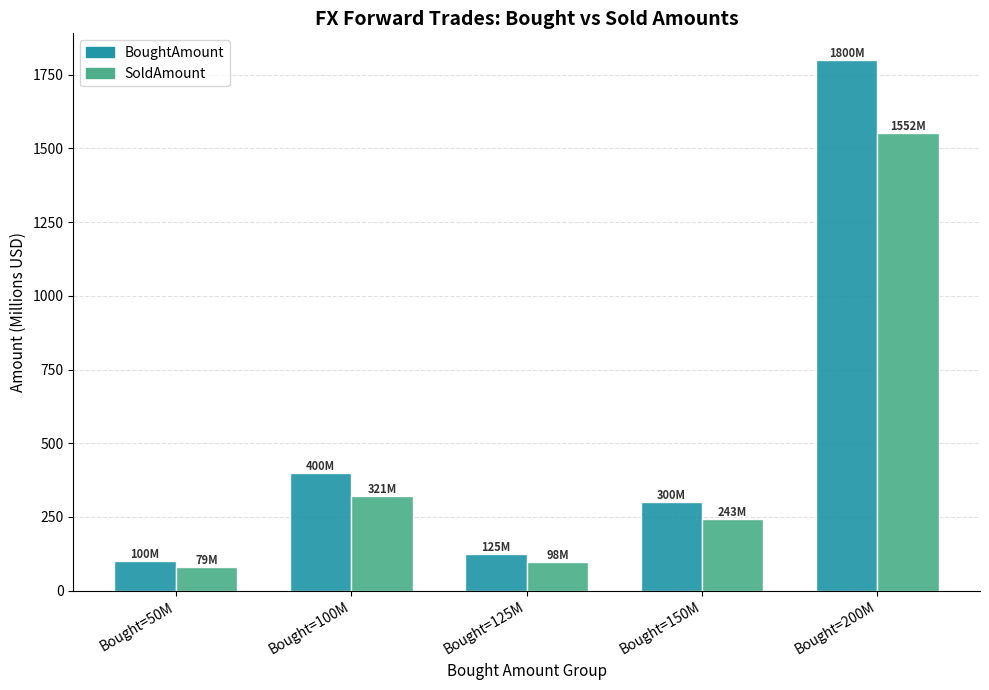

What are all the series names shown in the legend?

BoughtAmount, SoldAmount